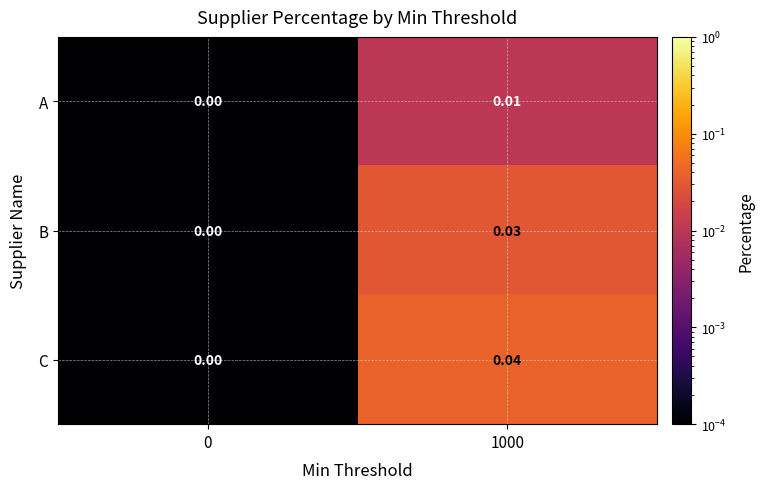

At which category does the chart reach its peak across all series?

1000